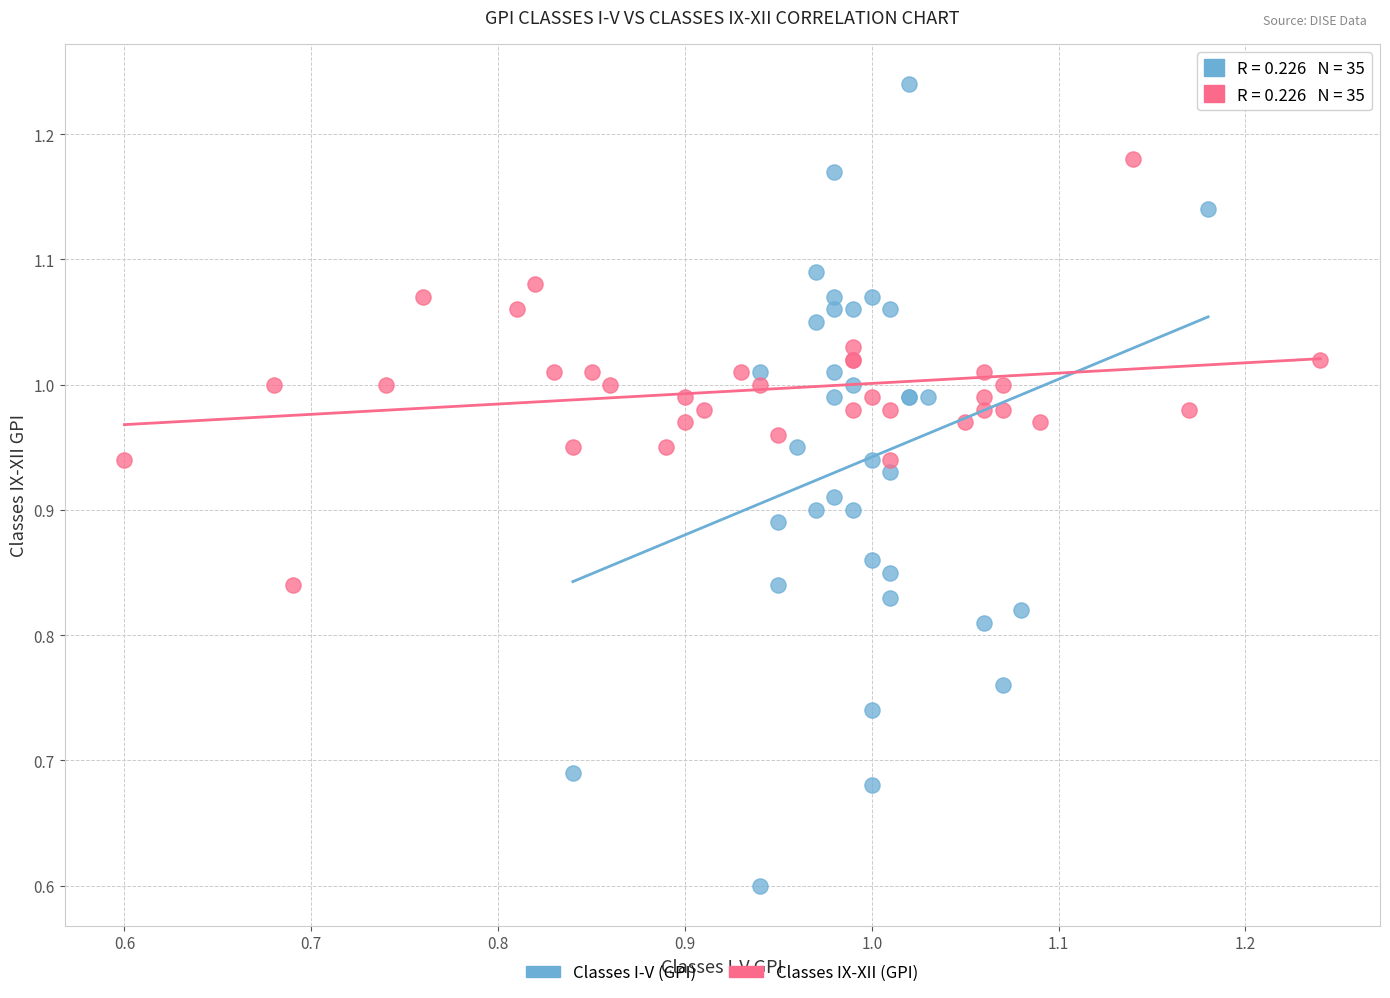

Which series contains the highest Y value?

Classes I-V (GPI)